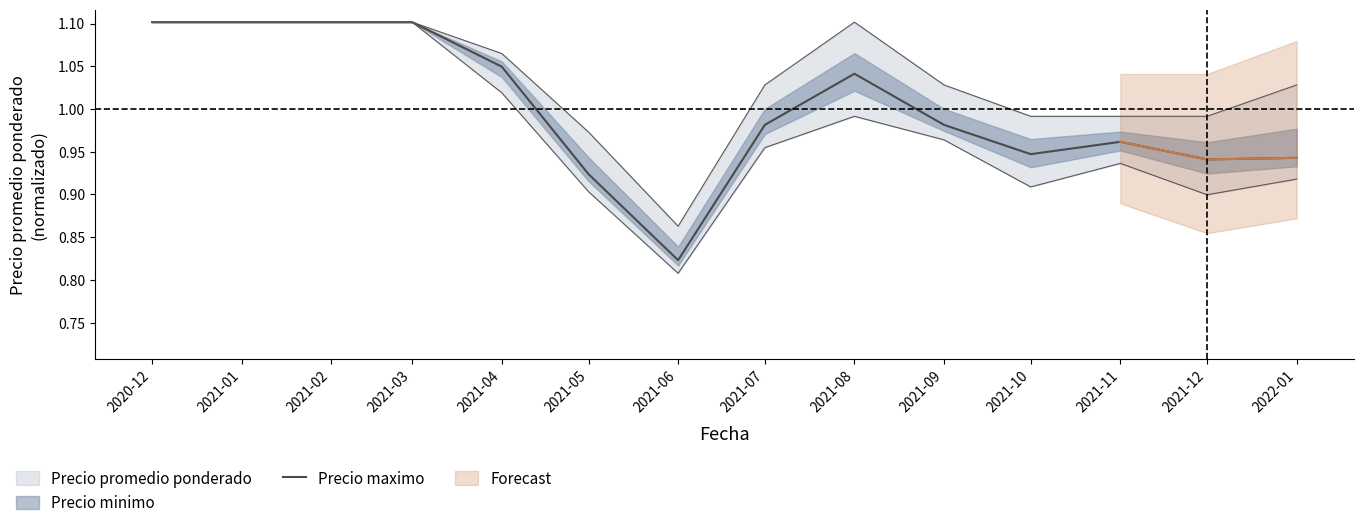

What position from the right is 2021-01?

13